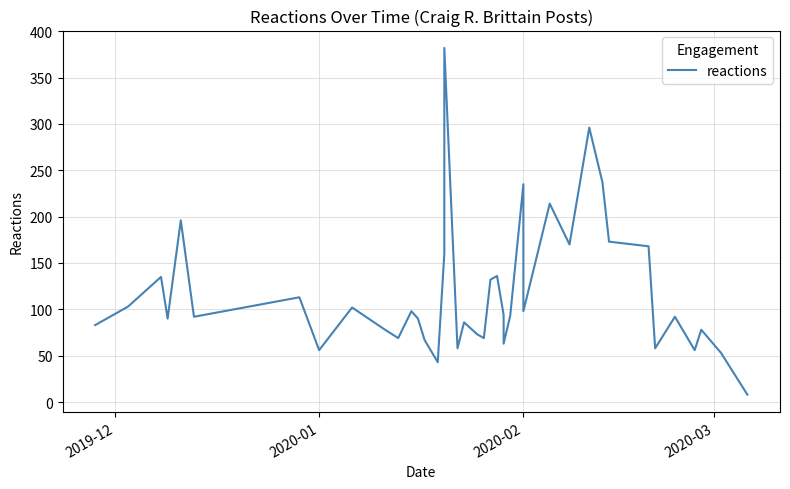

Does the chart display data point markers on the line(s)?

No